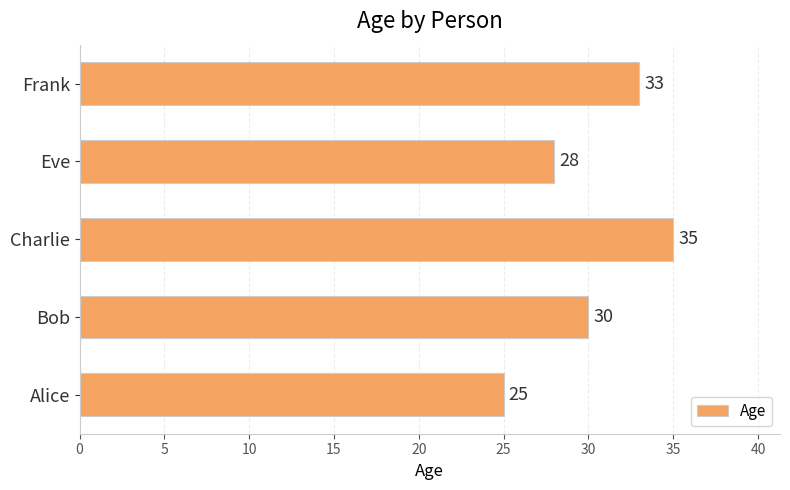

What is the minimum value shown in the chart?

25